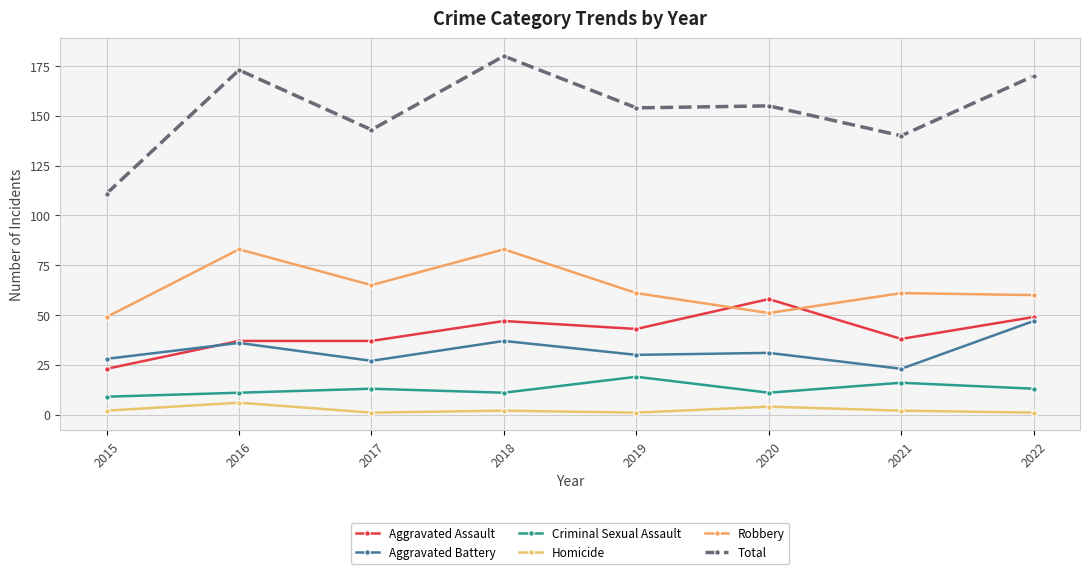

How many values in the Aggravated Assault series are below 43?

4